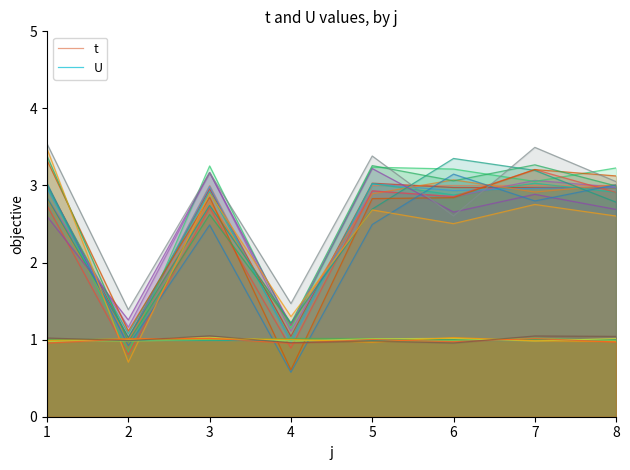

Which has a higher value, 4 or 8?

8